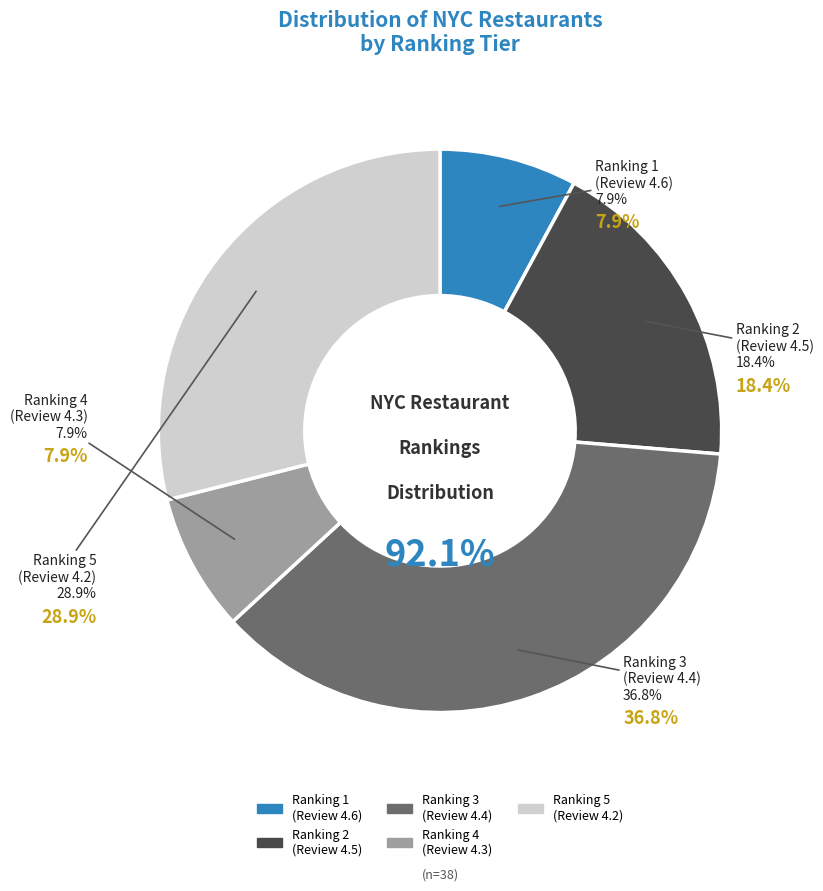

Which slice is the smallest?

Ranking 1
(Review 4.6)